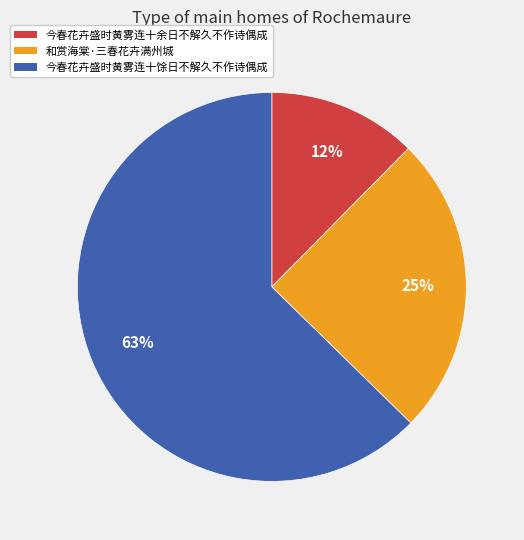

What percentage is the 和赏海棠·三春花卉满州城 slice, to the nearest percent?

25%